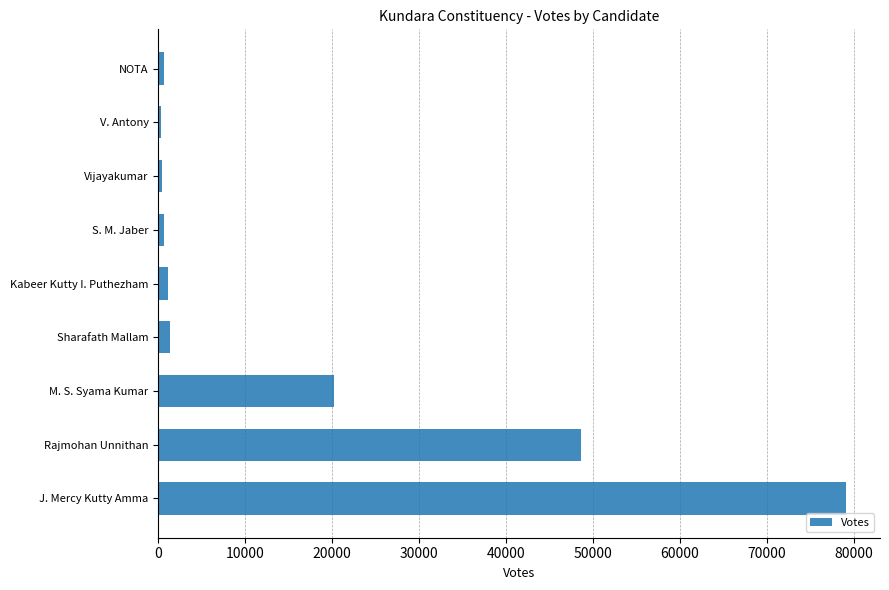

At which label is the value closest to 39693?

Rajmohan Unnithan